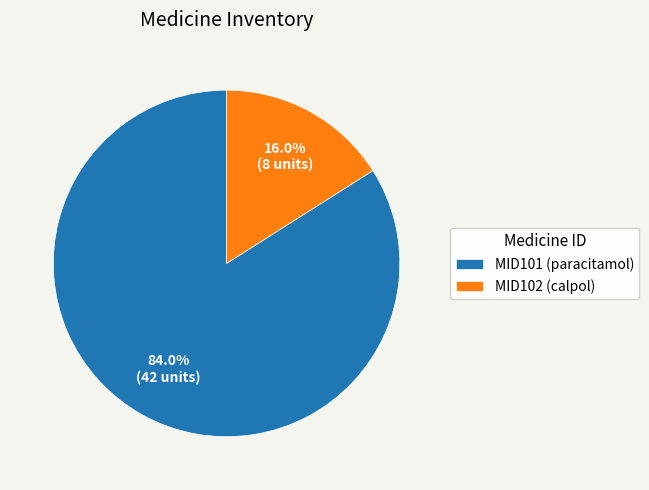

To the nearest percent, what is the average slice percentage?

50%